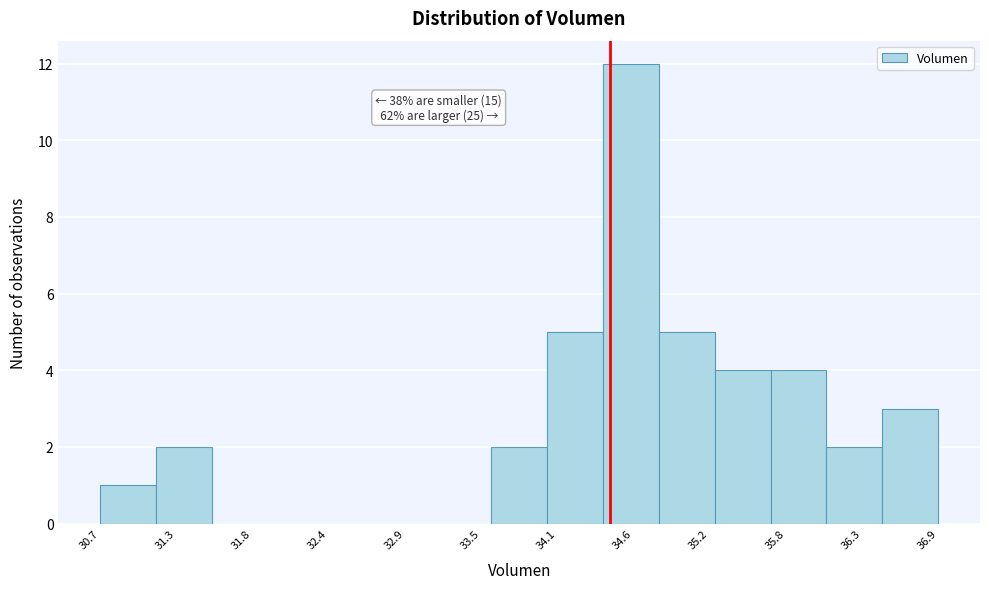

Which range on the x-axis has the tallest bar?

34.4 to 34.8